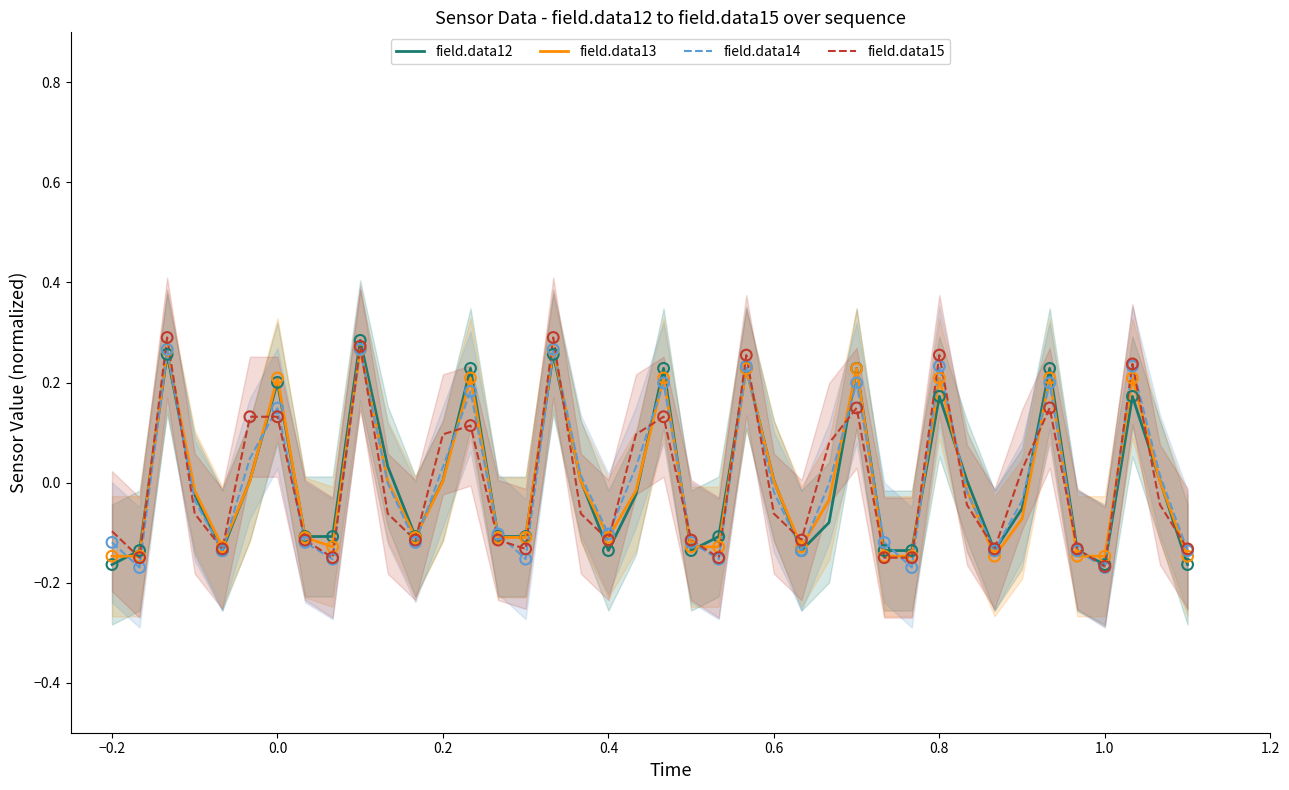

Which series has the widest spread of Y values?

field.data15